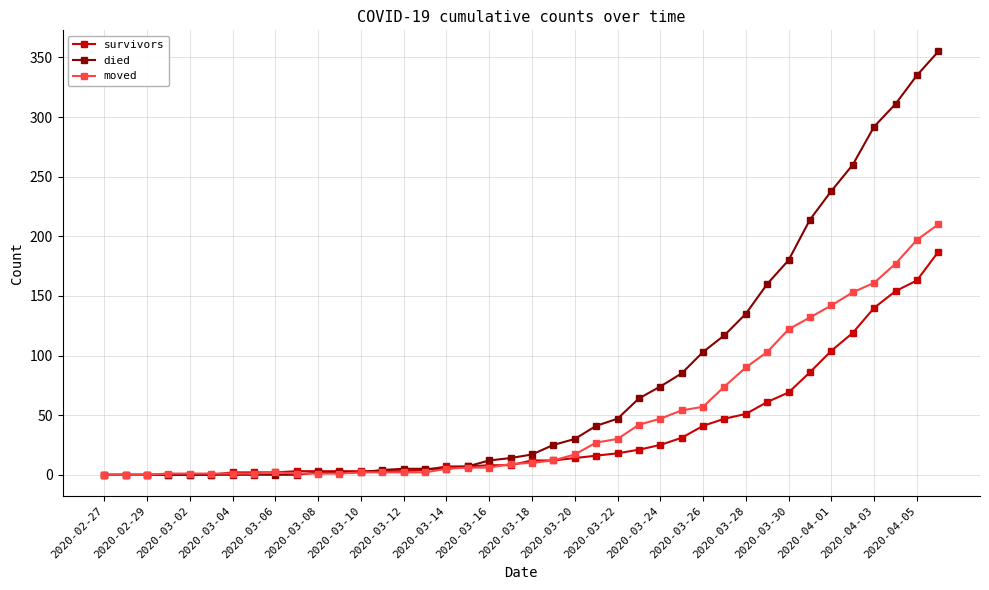

List the series in order of their peak value, highest first.

died, moved, survivors